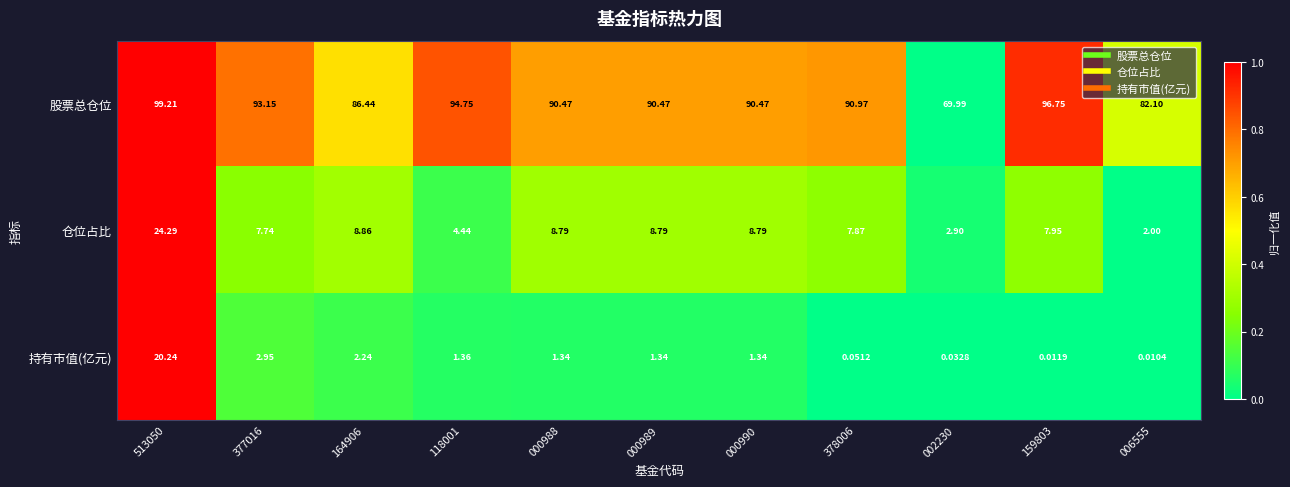

Is the value of 股票总仓位 at 000988 greater than the value of 持有市值(亿元) at 000988?

Yes